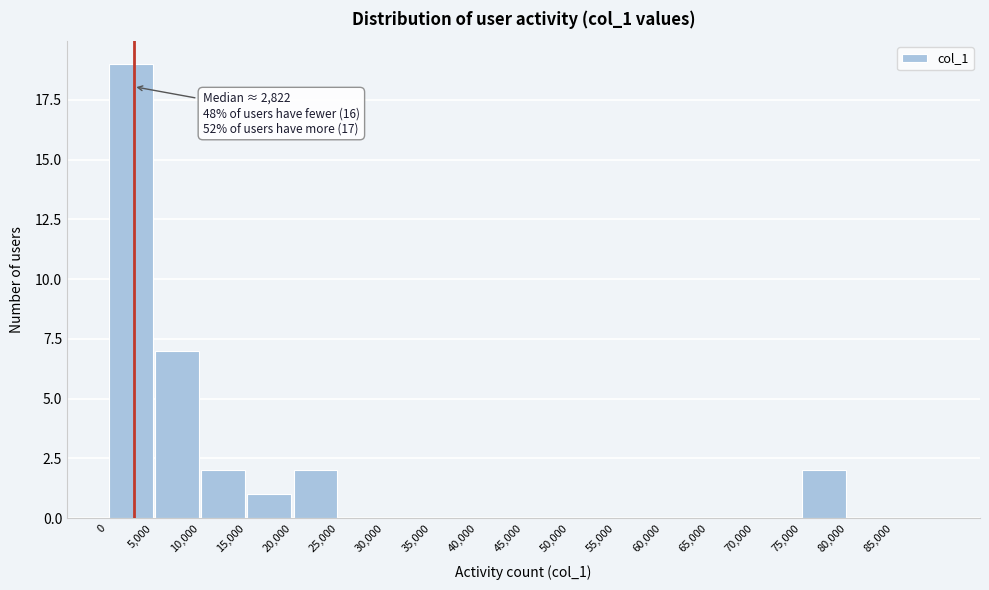

Which range on the x-axis has the tallest bar?

0 to 5000